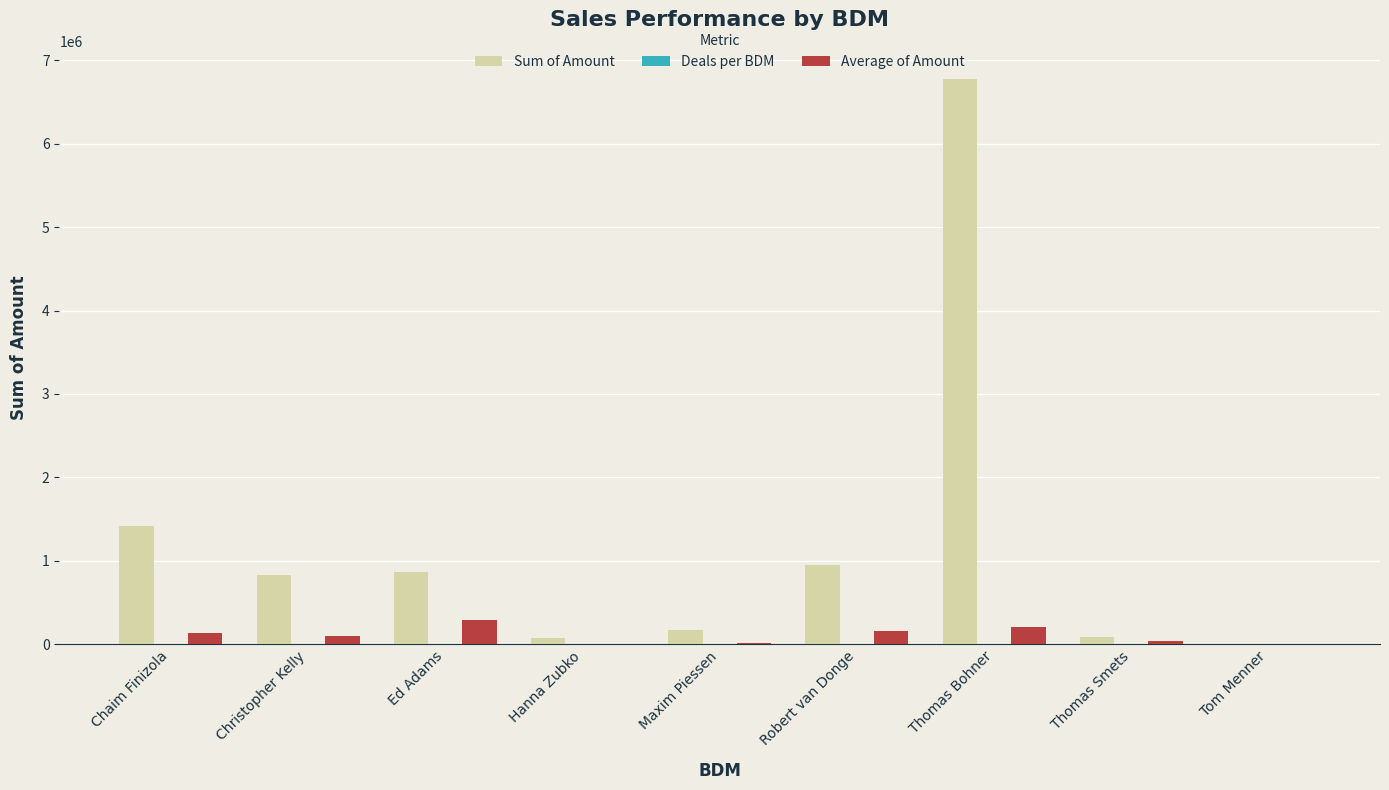

What is the maximum value shown in the chart?

6771500.0